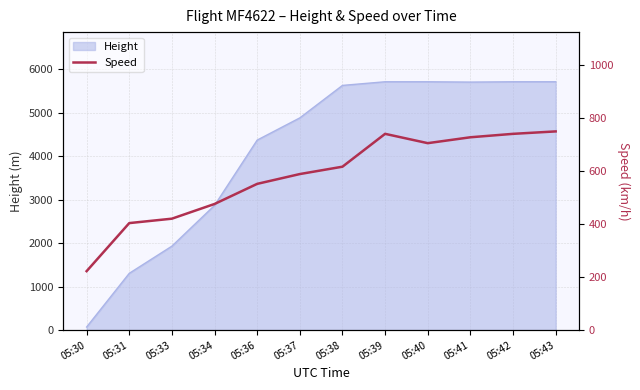

What is the ratio of the value at 05:38 to the value at 05:42?

0.8